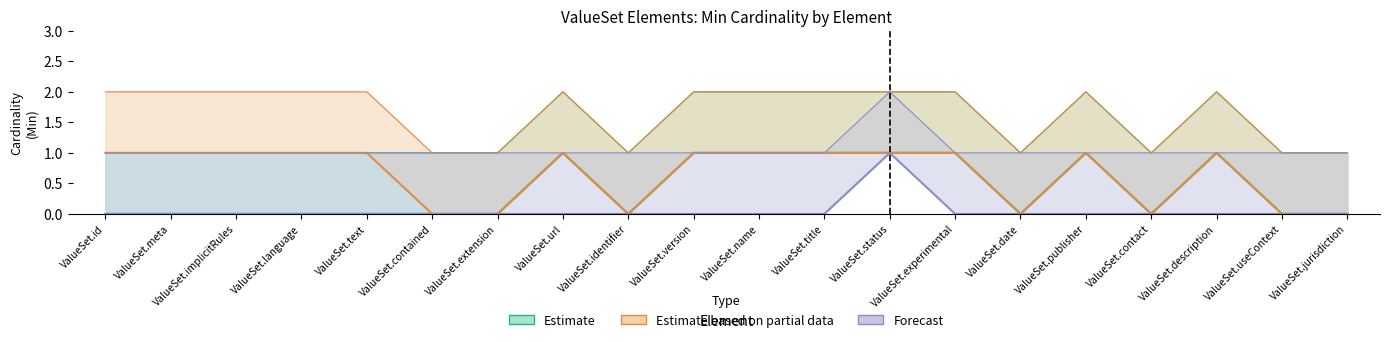

What is the difference between the highest and lowest values at ValueSet.experimental?

1